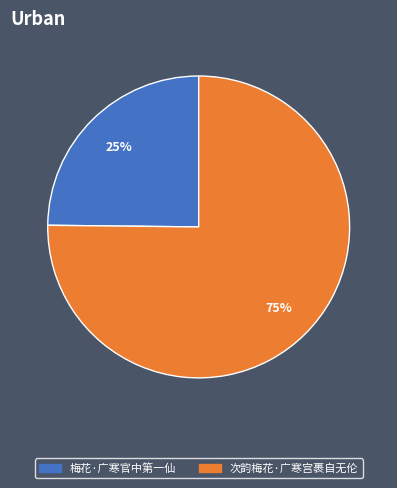

Between 次韵梅花·广寒宫裹自无伦 and 梅花·广寒官中第一仙, which is larger?

次韵梅花·广寒宫裹自无伦